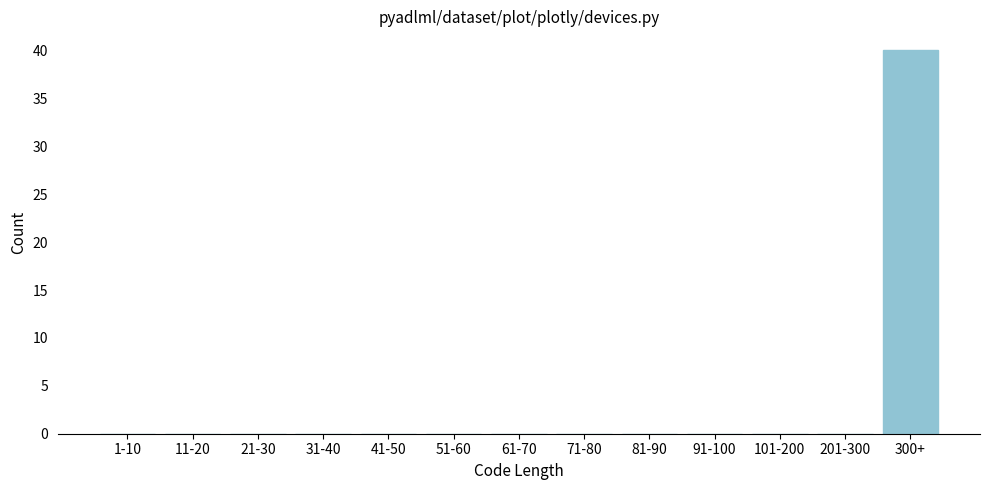

Reading left to right, list all the values displayed in this chart.

1-10=0	11-20=0	21-30=0	31-40=0	41-50=0	51-60=0	61-70=0	71-80=0	81-90=0	91-100=0	101-200=0	201-300=0	300+=40